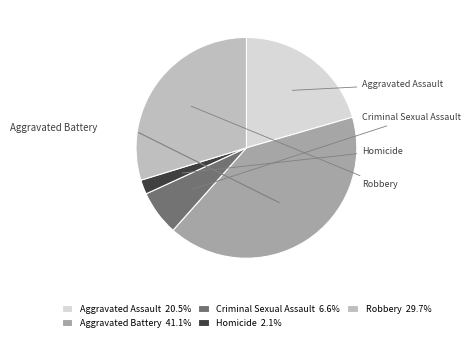

Is there any slice that represents more than half of the pie?

No